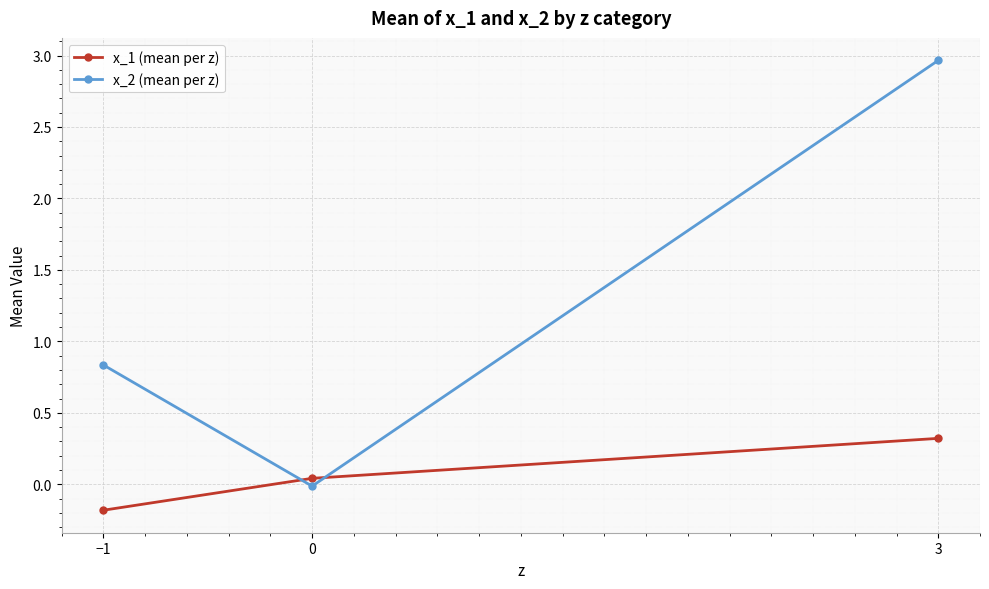

What are all the series names shown in the legend?

x_1 (mean per z), x_2 (mean per z)